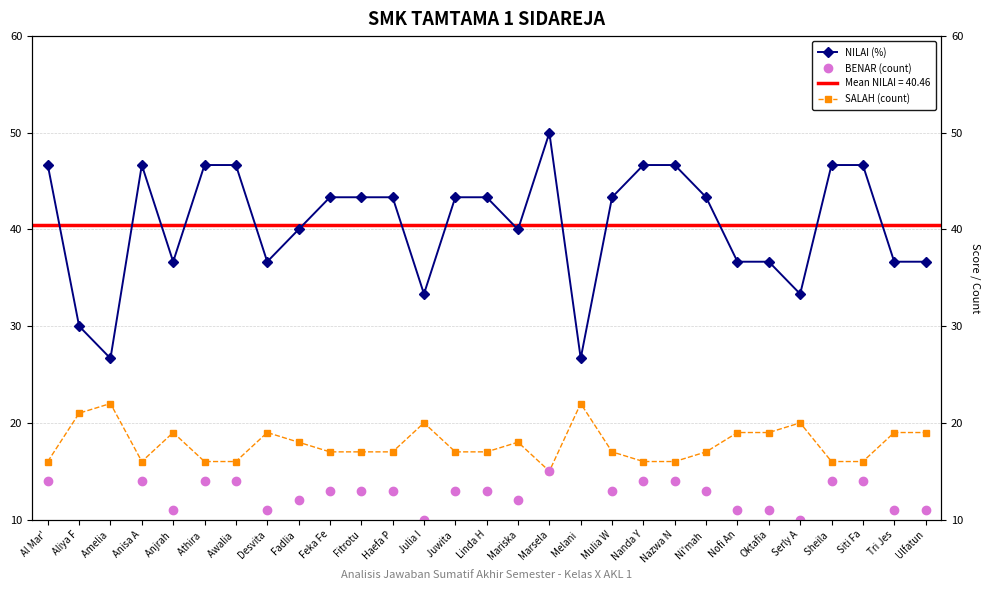

Is it true that BENAR (count) equals 4.4 at Oktafia?

False